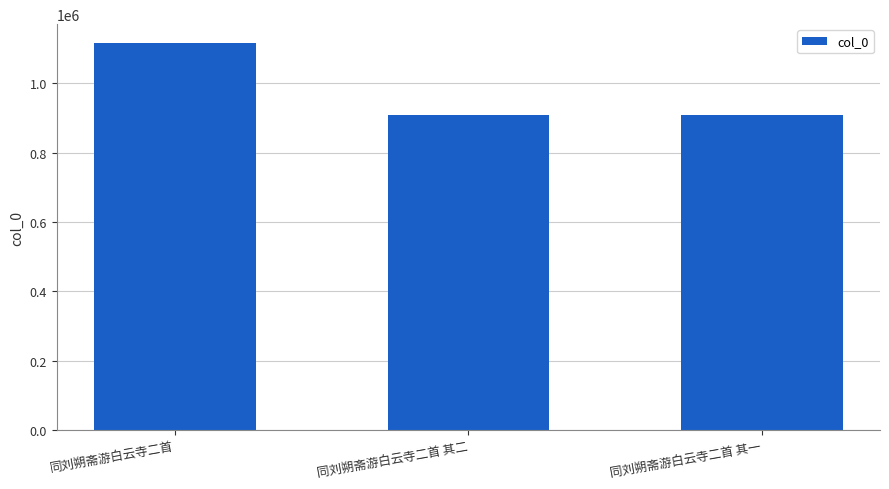

Is it true that the value at 同刘朔斋游白云寺二首 其二 is 1576219?

False